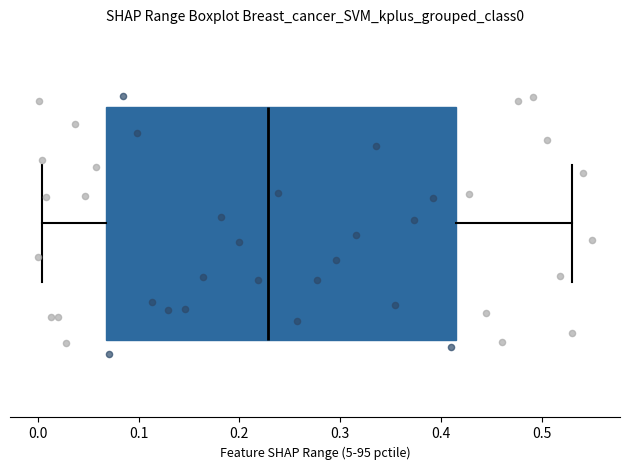

Read this box plot against the x-axis: the position of the median line, the range covered by the box, and the ends of both whiskers. The values are not printed on the chart, so give them approximately, as read against the axis.

median 0.23, box 0.07 to 0.41, whiskers 0.00 to 0.53